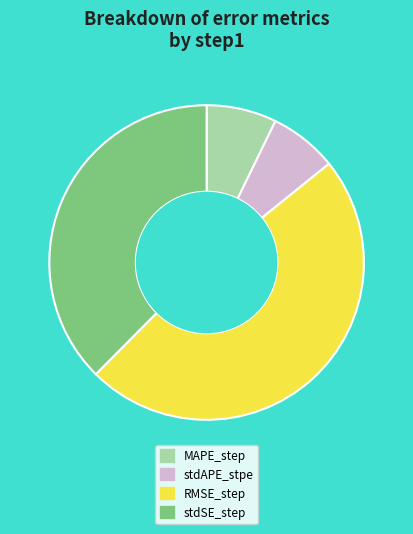

Count the number of slices in the pie.

4